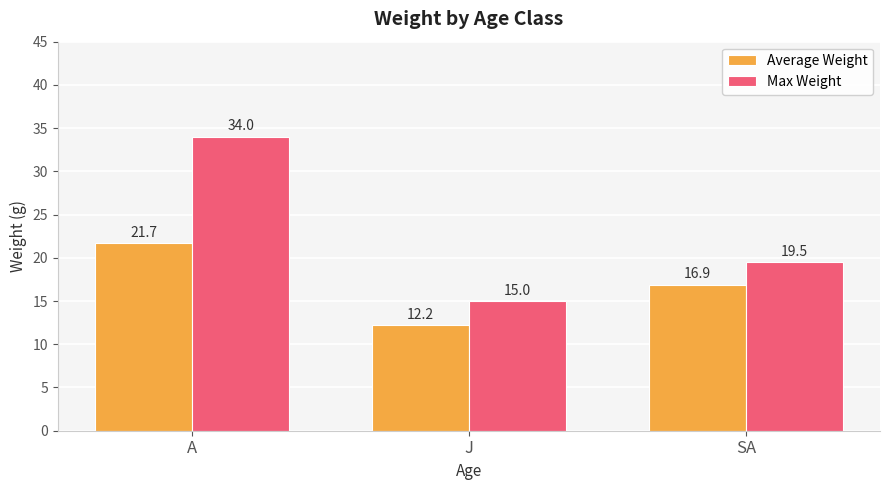

What is the label of the 3rd bar from the right?

A